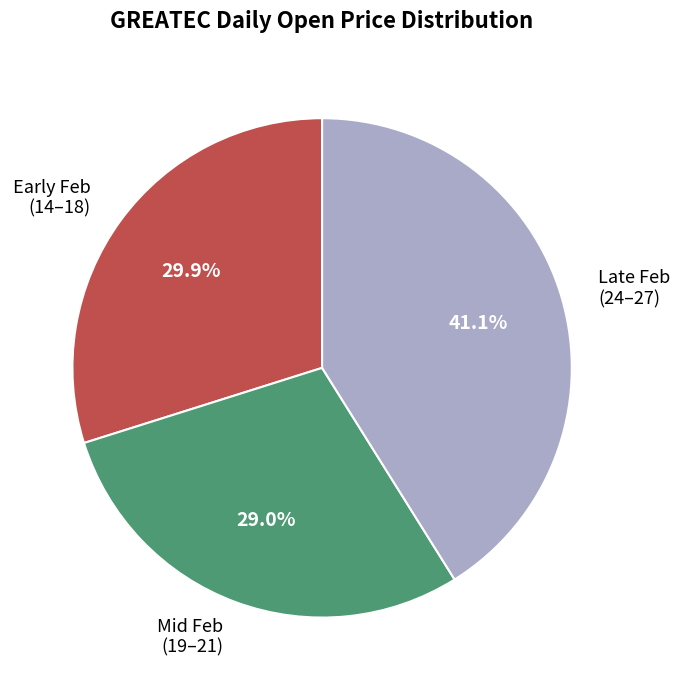

To the nearest percent, what is the average slice percentage?

33%